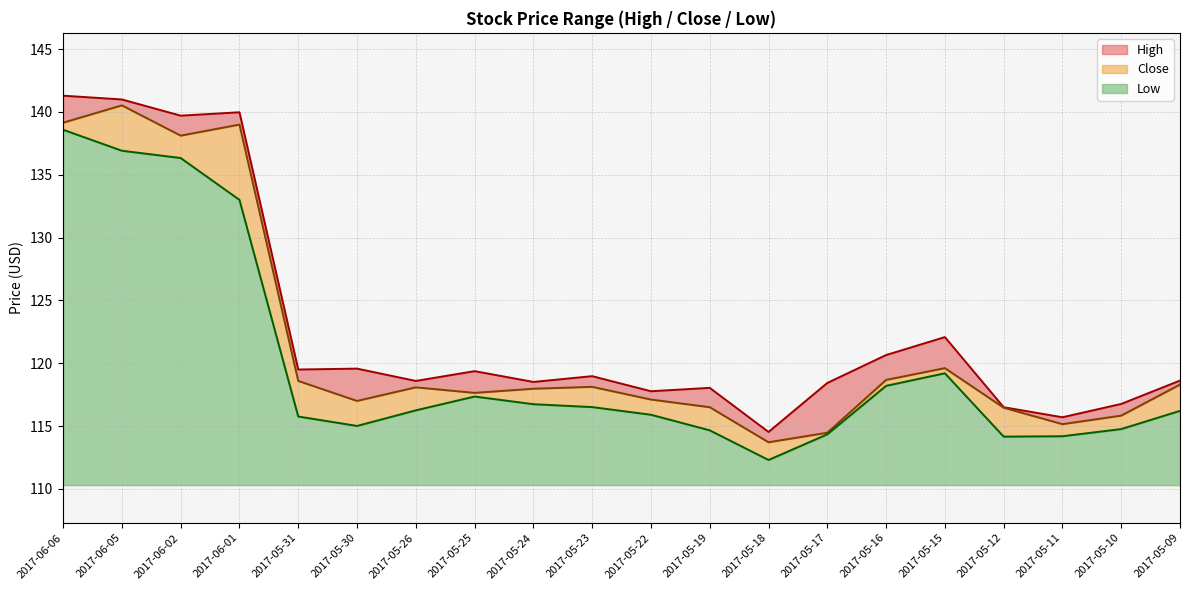

What is the minimum value shown in the chart?

112.3